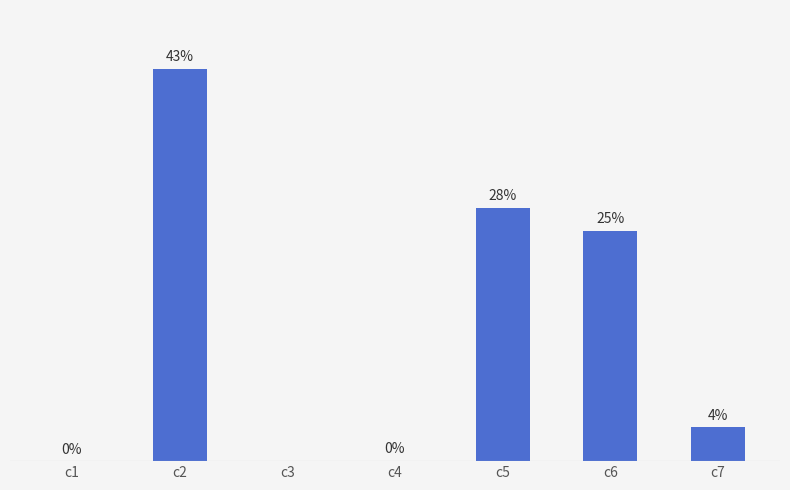

Which category has the highest value across all series?

c2